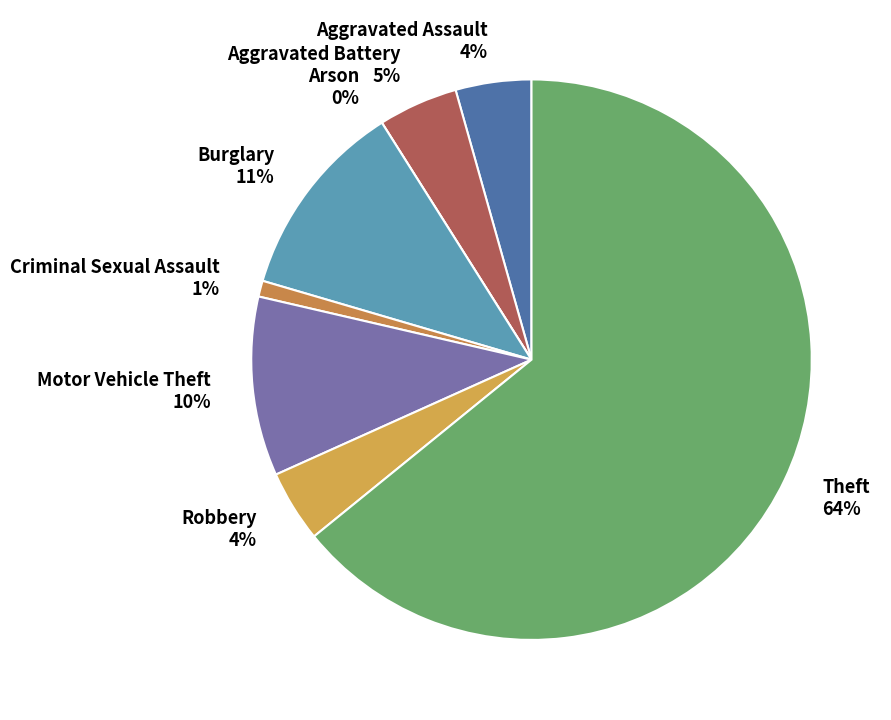

To the nearest percent, what percentage of the pie is Motor Vehicle Theft?

10%